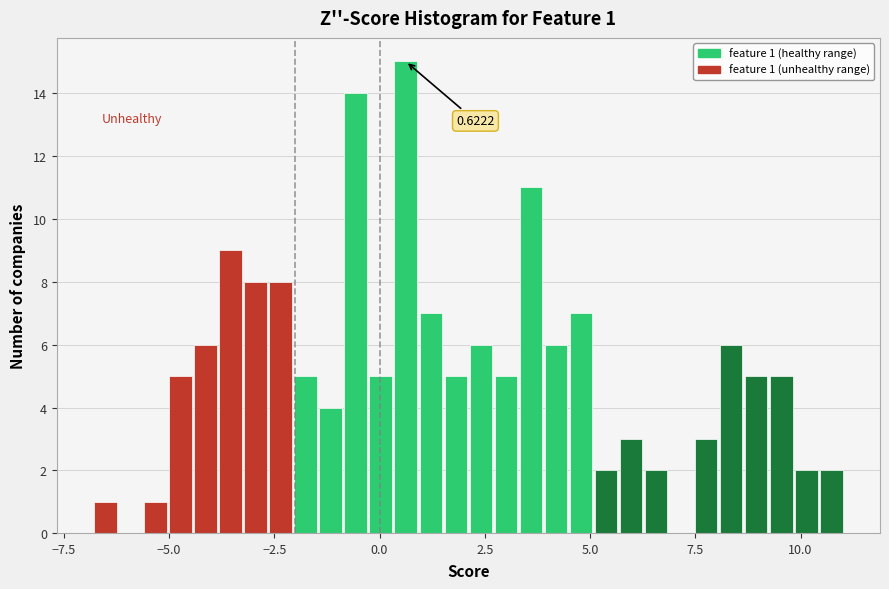

Around what value on the x-axis is the tallest bar? Give the approximate position of its centre, as read against the axis.

0.5